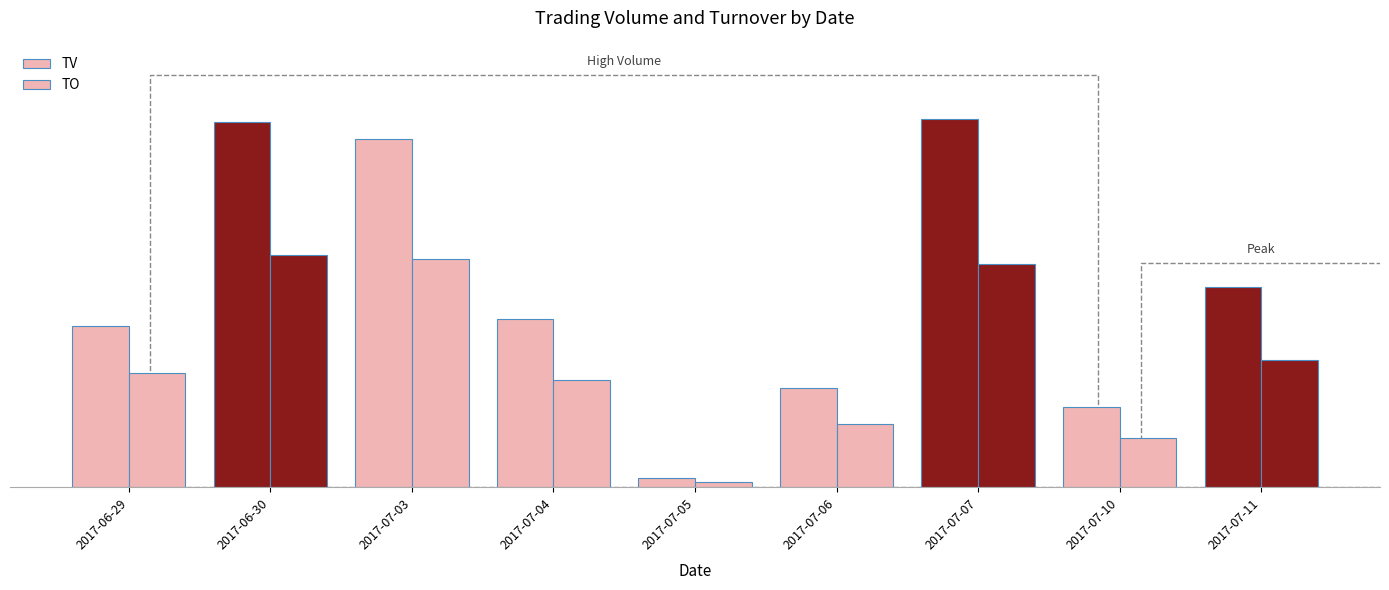

Are the bars horizontal?

No